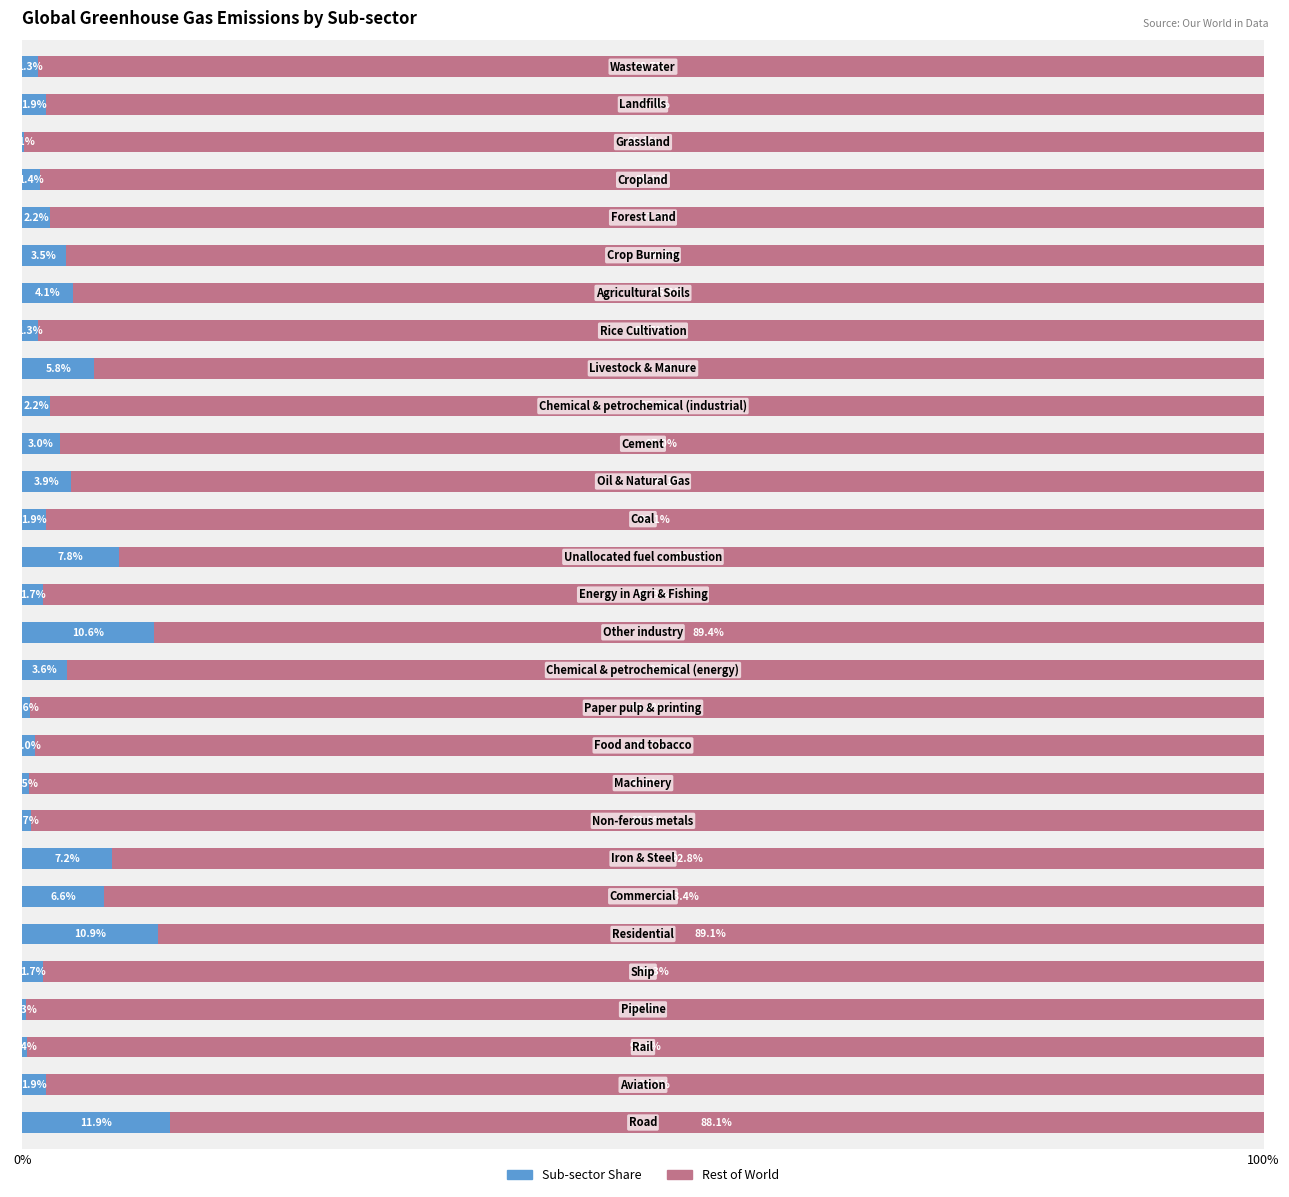

What is the highest value of the Sub-sector Share series?

11.9